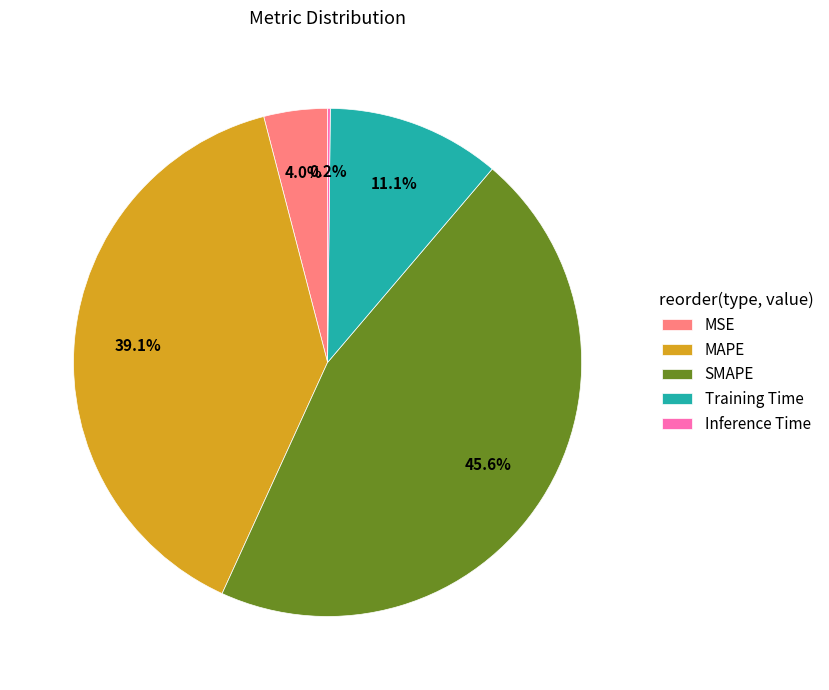

The Training Time slice represents 1% of the pie. True or false?

False